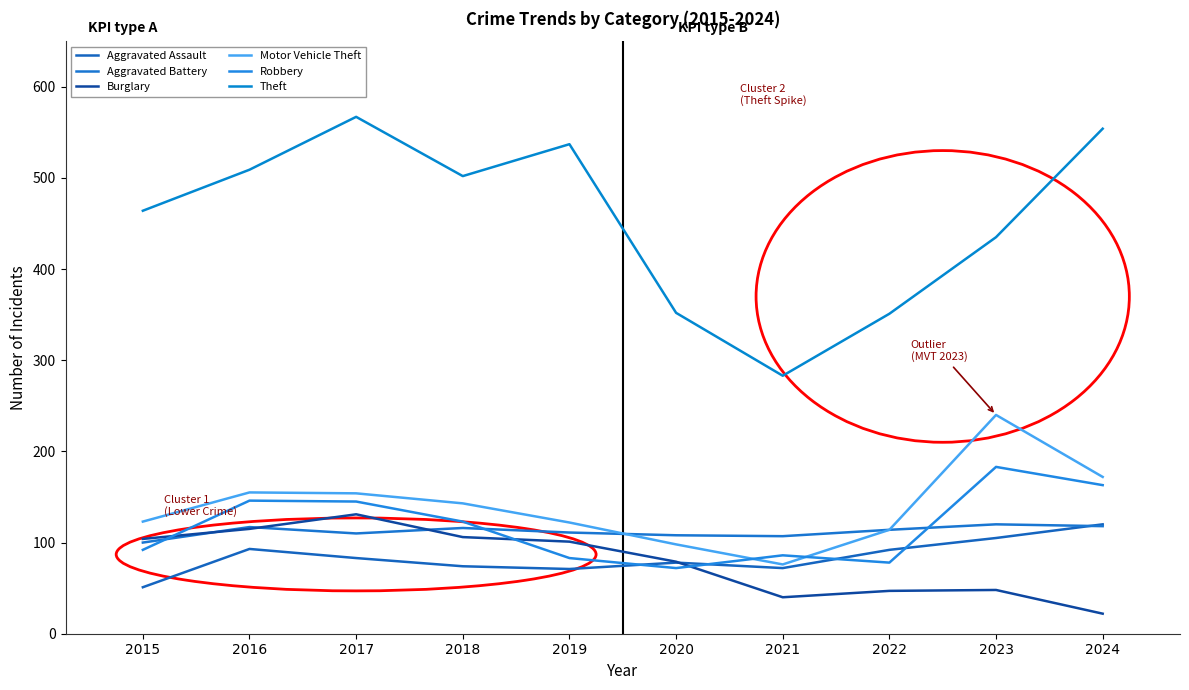

The Burglary series shows 123 at 2020. True or false?

False